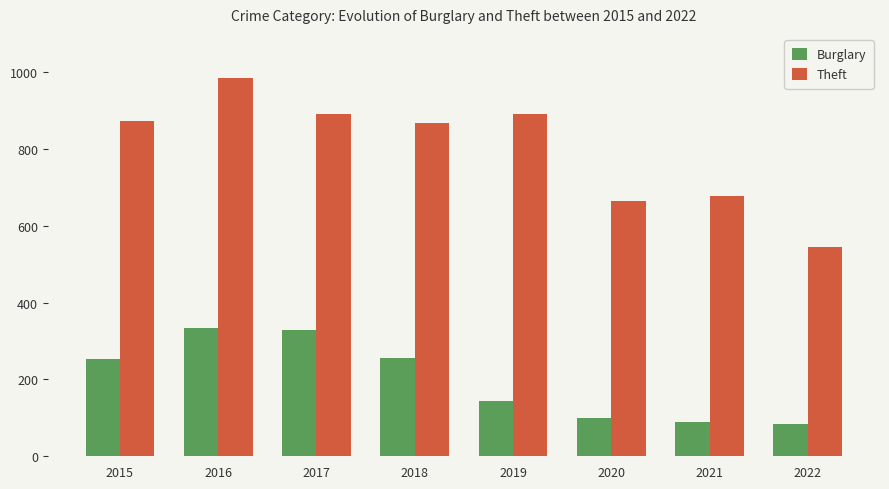

What is the value of the Theft bar at the 5th from the left?

891